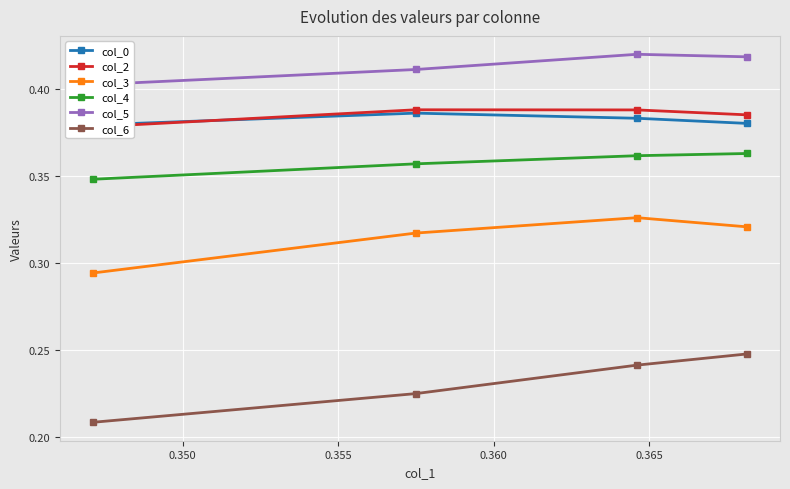

What are all the series names shown in the legend?

col_0, col_2, col_3, col_4, col_5, col_6